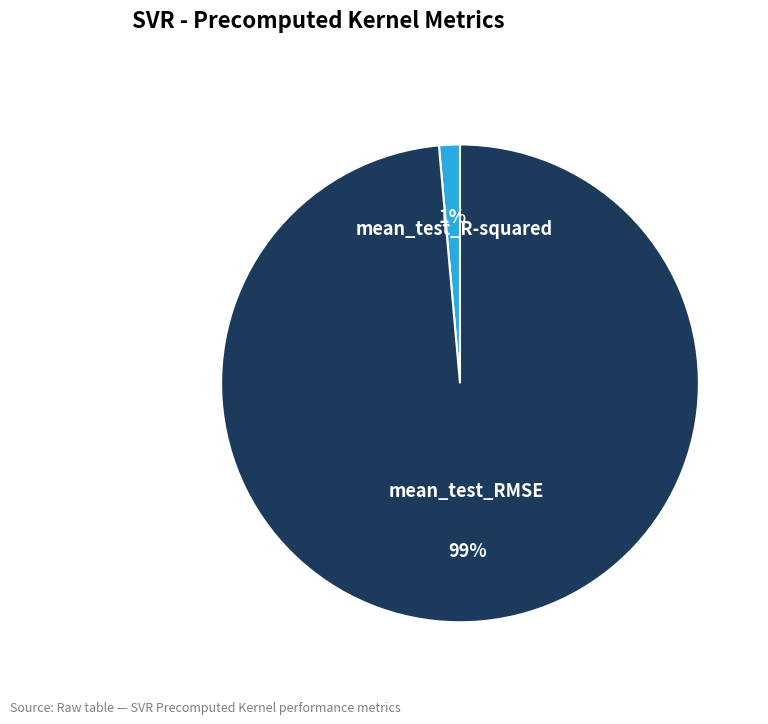

What percentage is the mean_test_RMSE slice, to the nearest percent?

99%